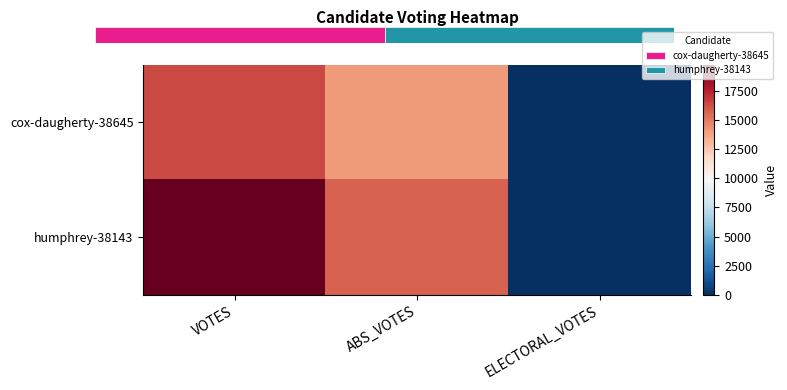

What is the difference between the cox-daugherty-38645 values at VOTES and ELECTORAL_VOTES?

16383